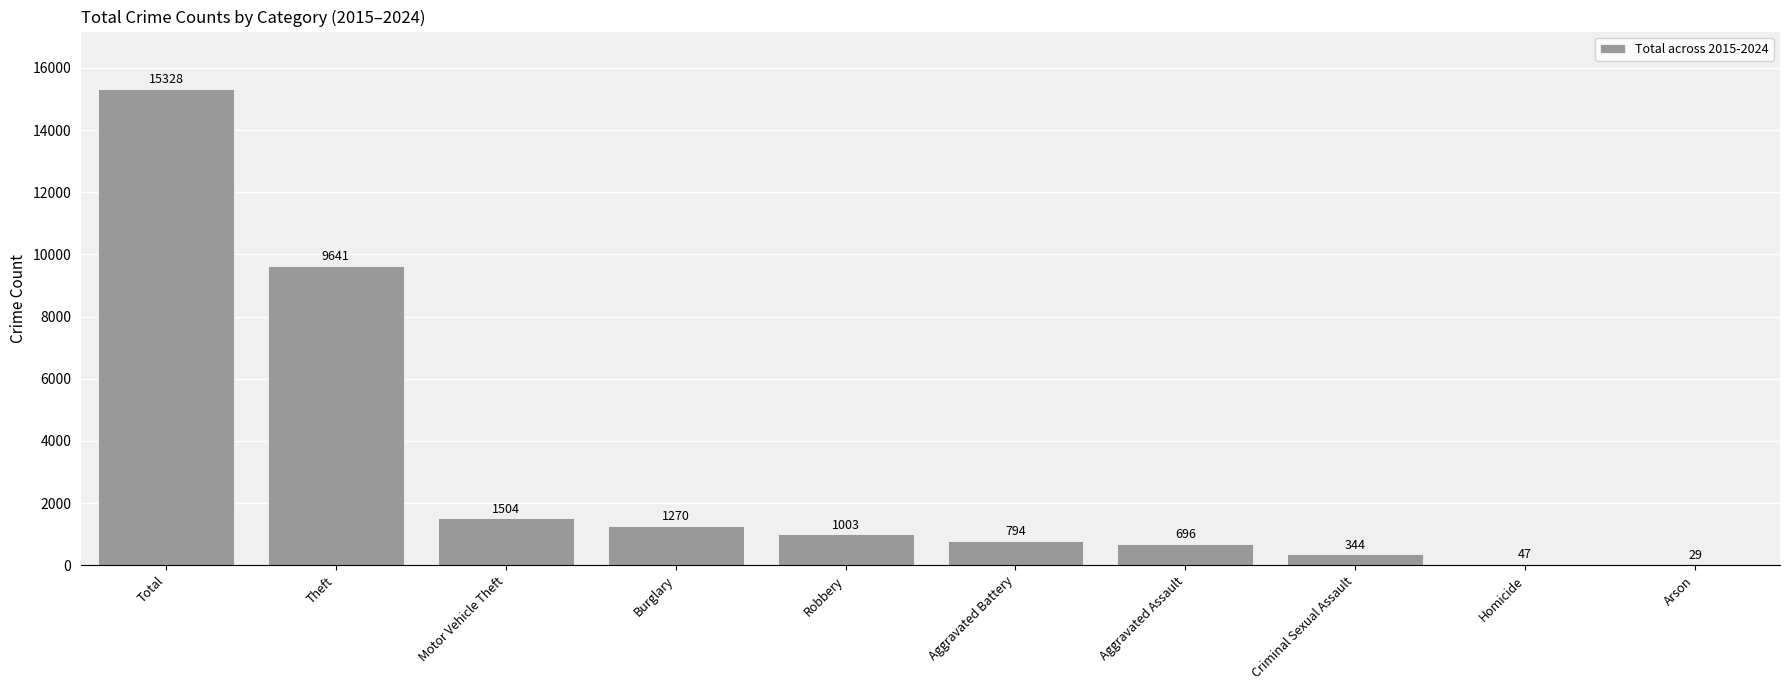

True or false: the data shows 408 at Robbery.

False